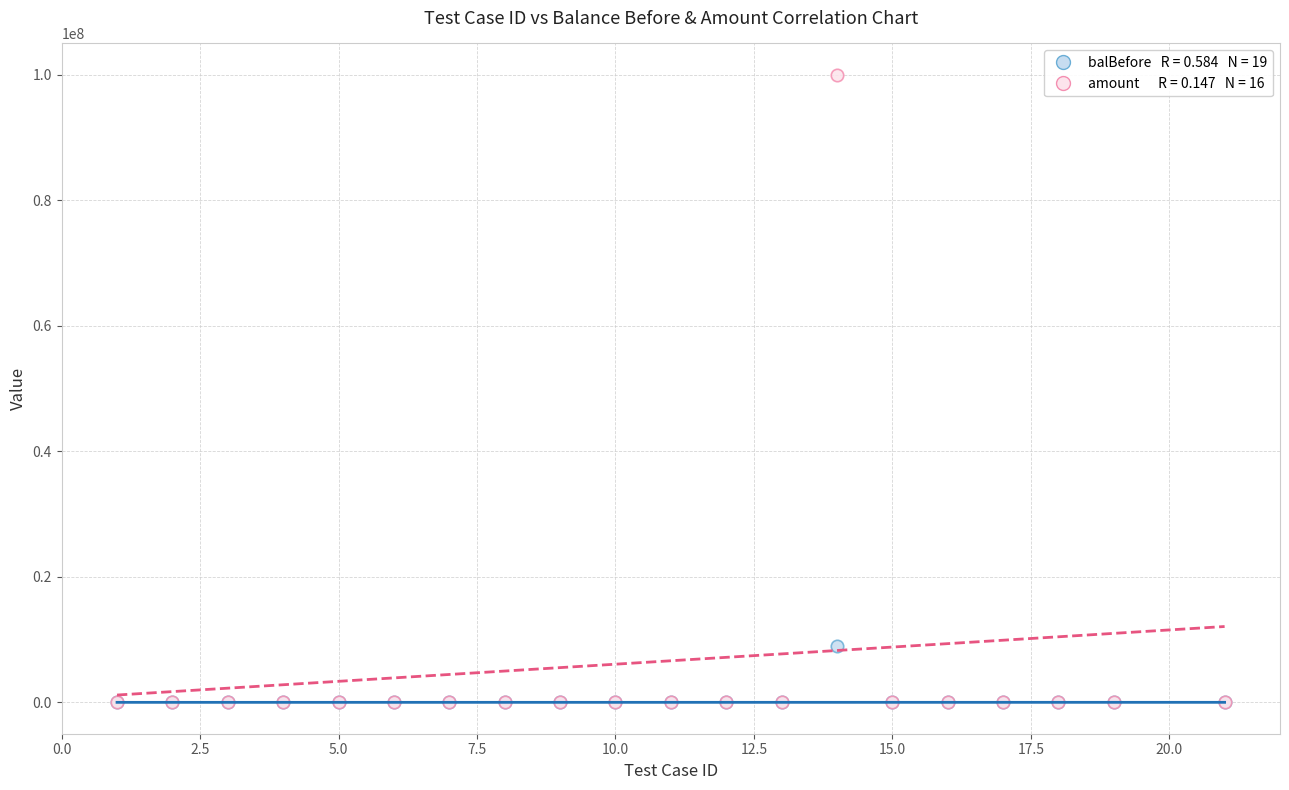

Across all series, what Y value is closest to 50000000?

9043732